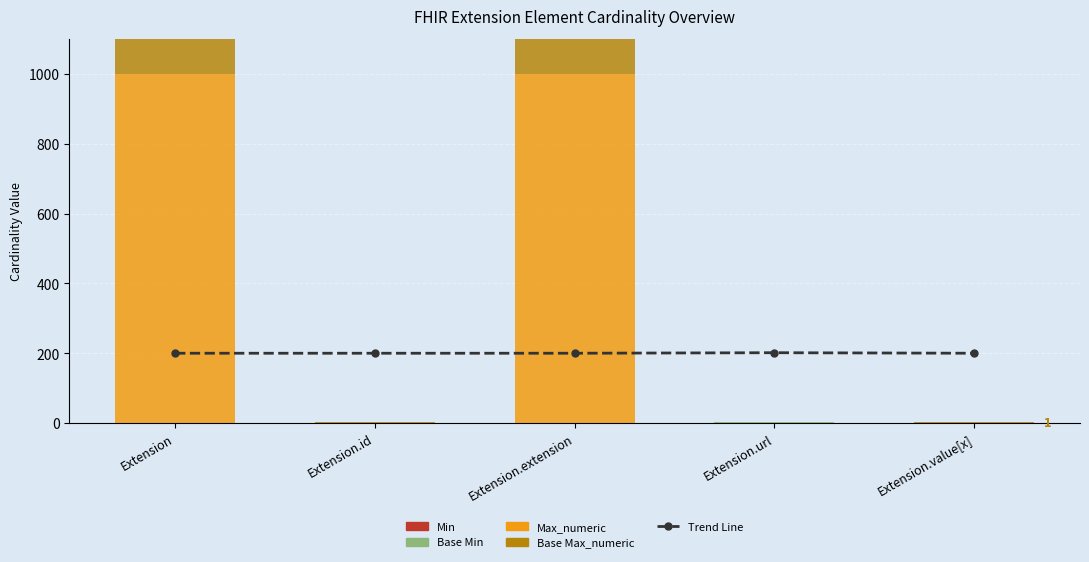

Between Extension and Extension.extension, which series saw the biggest shift?

Trend Line